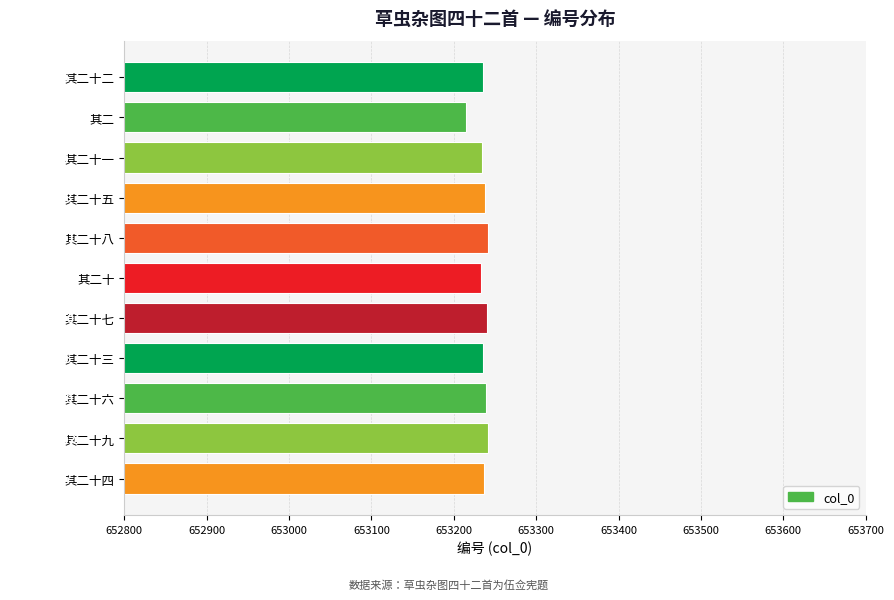

Reading top to bottom, list all the values displayed in this chart.

其二十二=653235	其二=653215	其二十一=653234	其二十五=653238	其二十八=653241	其二十=653233	其二十七=653240	其二十三=653236	其二十六=653239	其二十九=653242	其二十四=653237